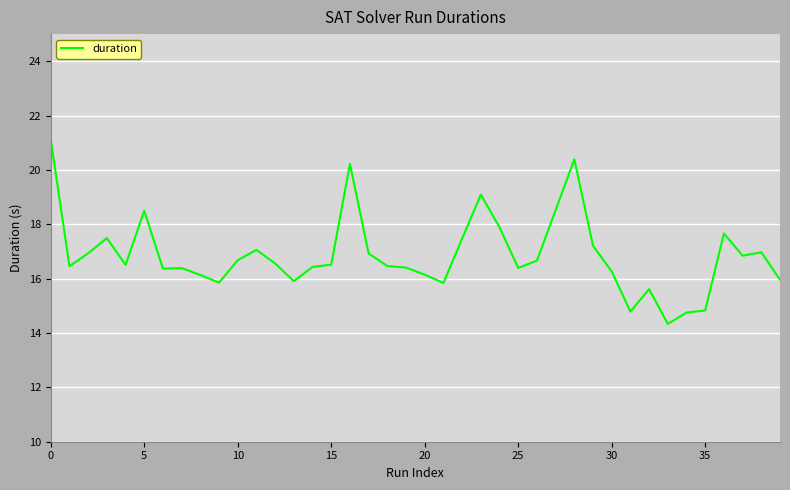

What is the difference between the maximum and minimum values?

6.8